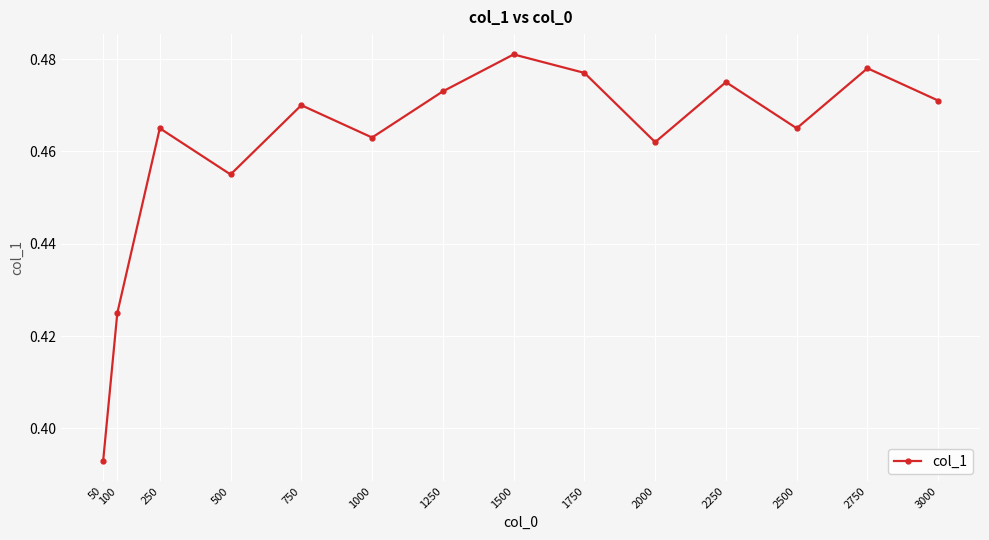

At which category does the data reach its first local peak?

250